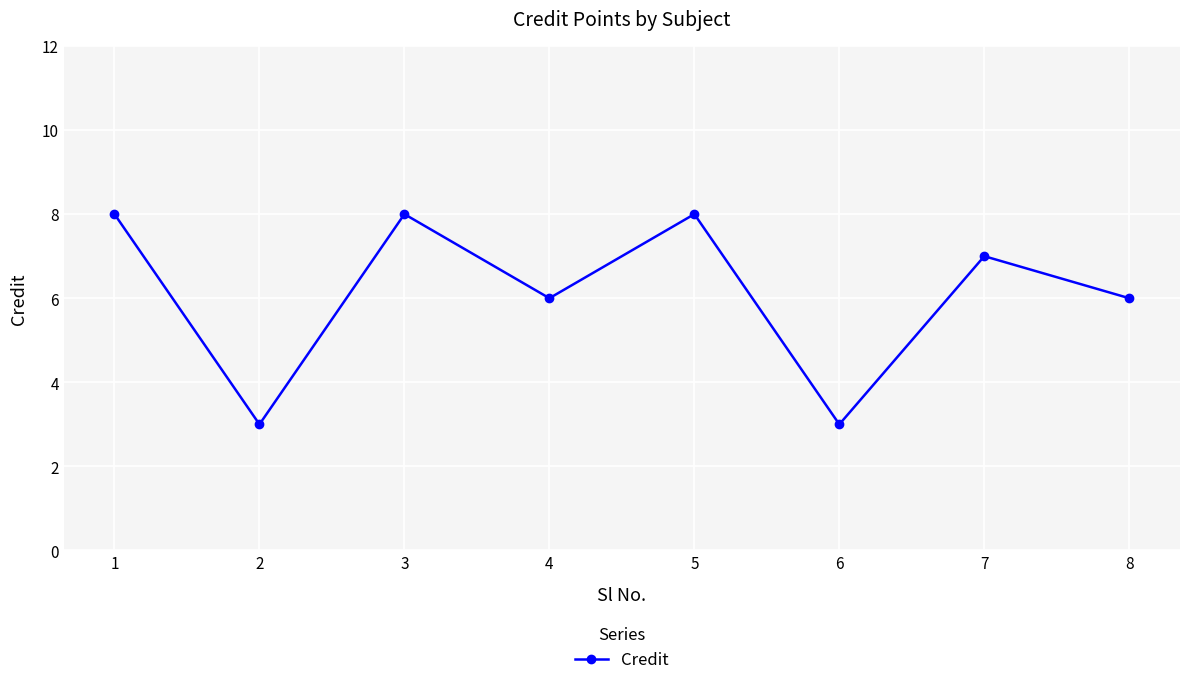

Where does the data first go above 7?

1